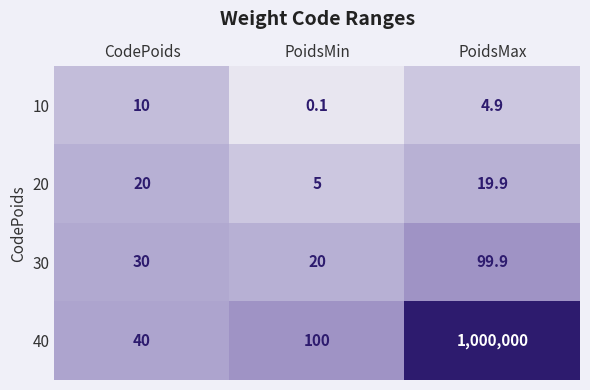

At which category is the sum across all series the highest?

PoidsMax